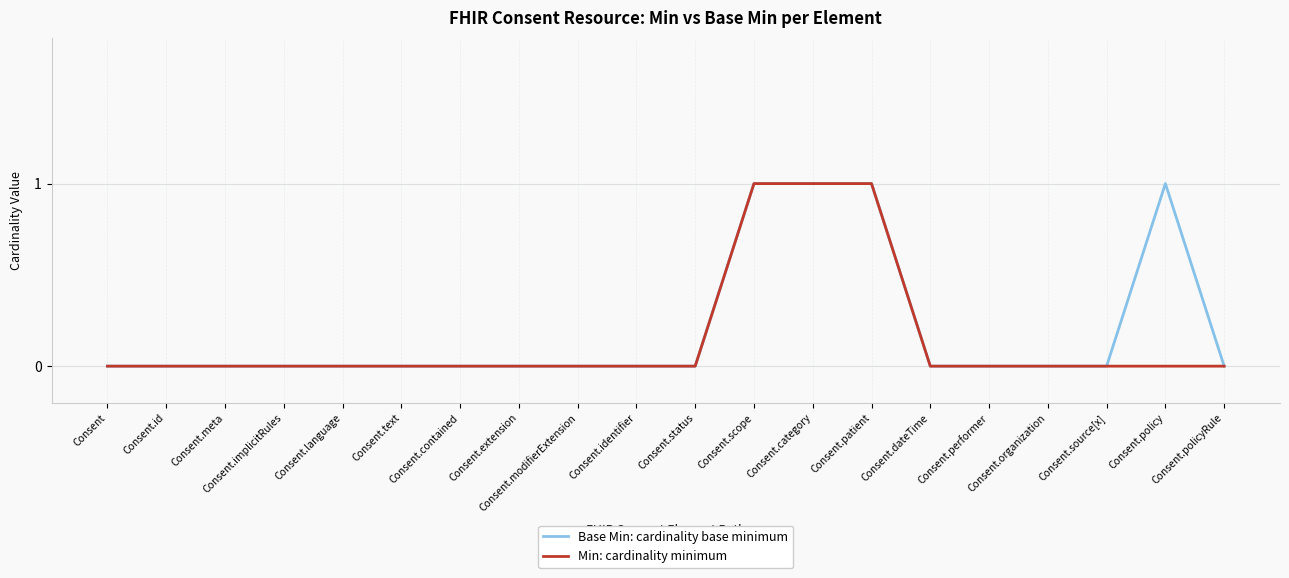

What is the sum of the Base Min: cardinality base minimum values at Consent.meta and Consent.category?

1